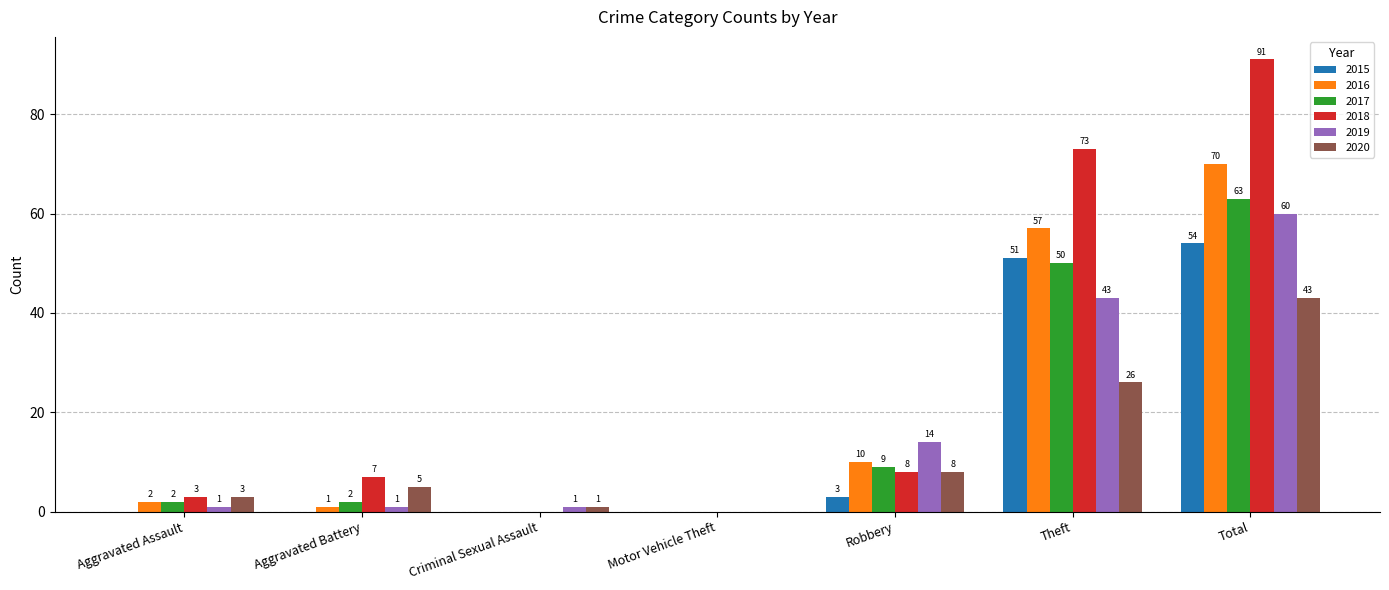

What is the average value of the 2017 series?

18